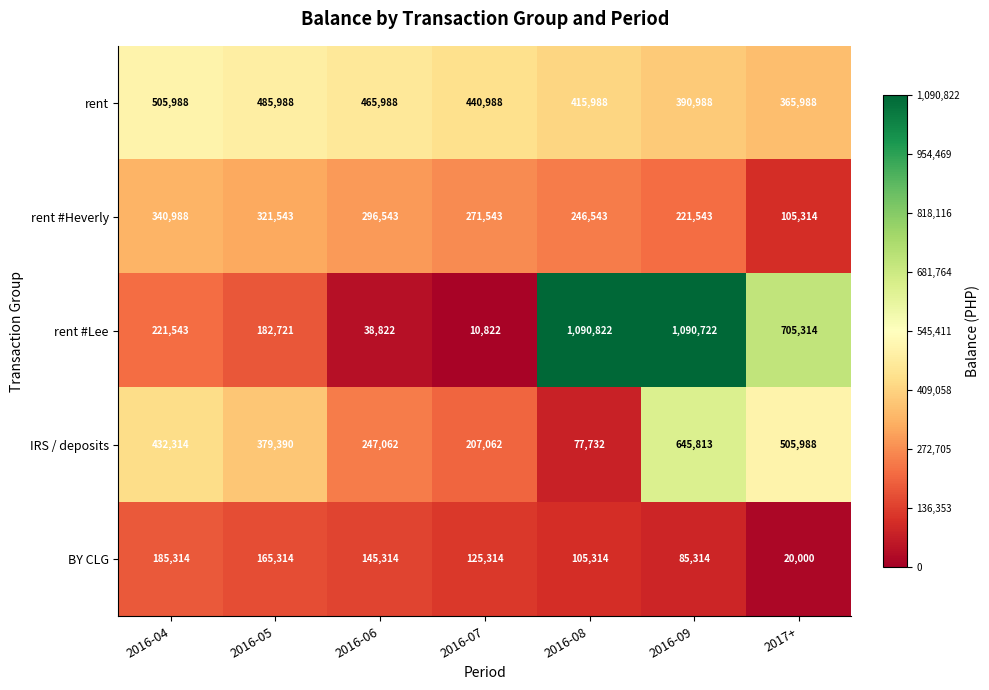

Which series has the largest total across all categories?

rent #Lee